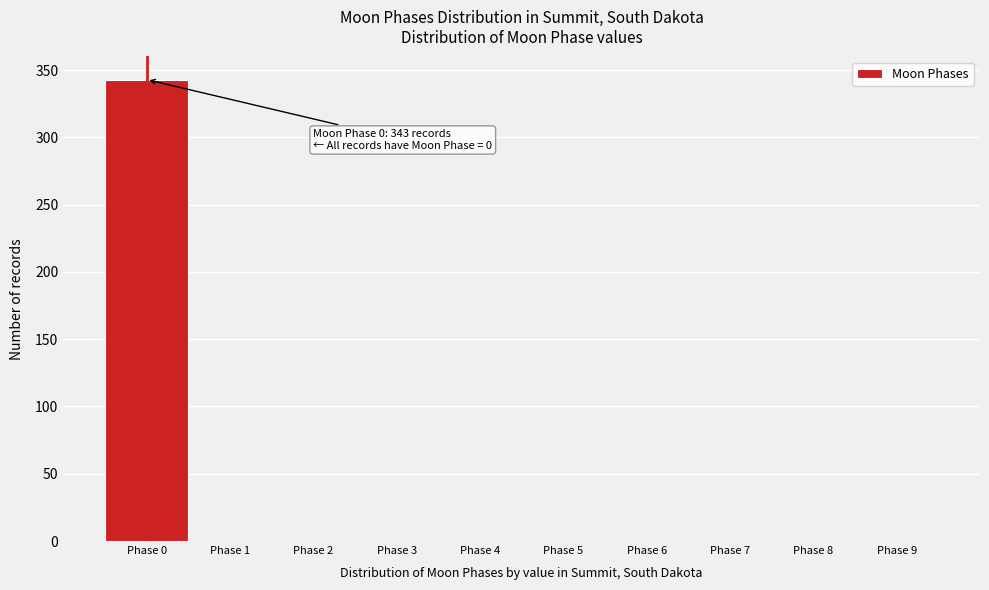

Reading left to right, list all the values displayed in this chart.

Phase 0=343	Phase 1=0	Phase 2=0	Phase 3=0	Phase 4=0	Phase 5=0	Phase 6=0	Phase 7=0	Phase 8=0	Phase 9=0